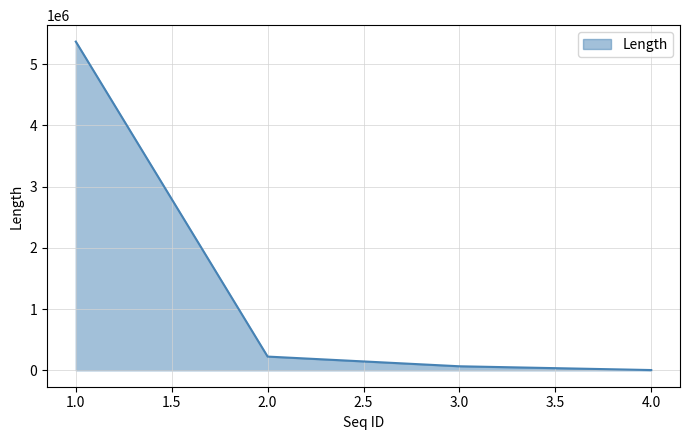

What is the average value?

1415251